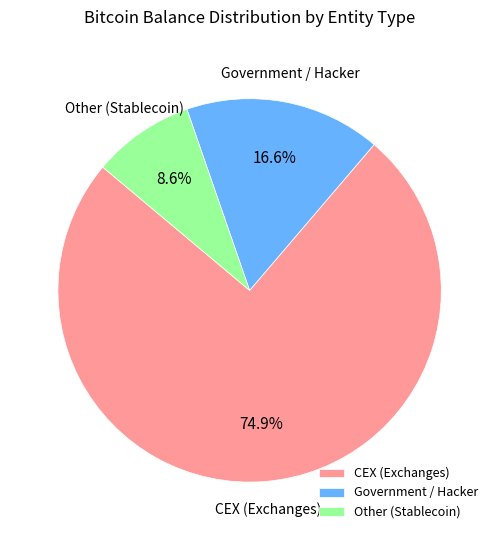

Which slice is the largest?

CEX (Exchanges)